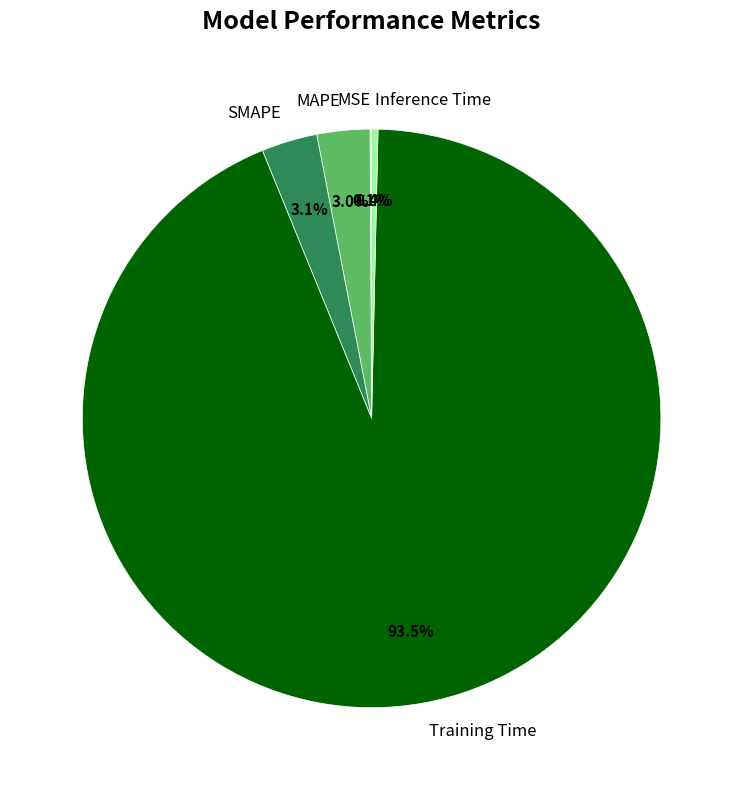

To the nearest percent, what is the difference between the largest and smallest slice percentages?

93%